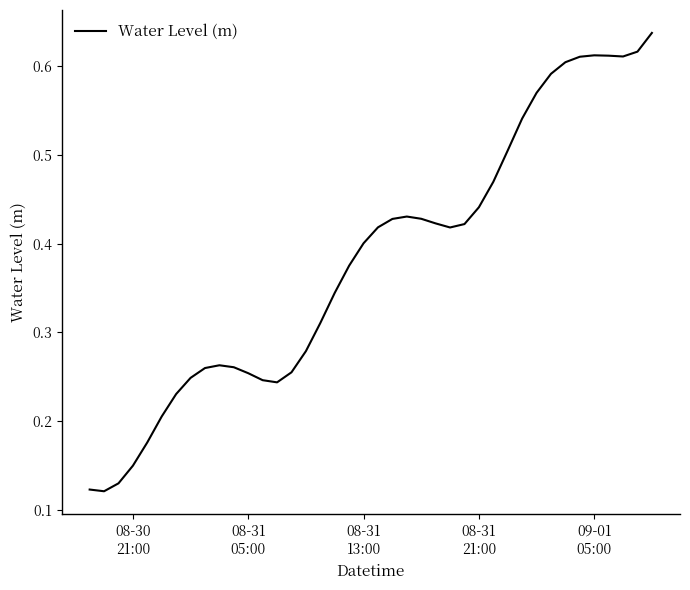

Is this an area chart (filled region under the line)?

No